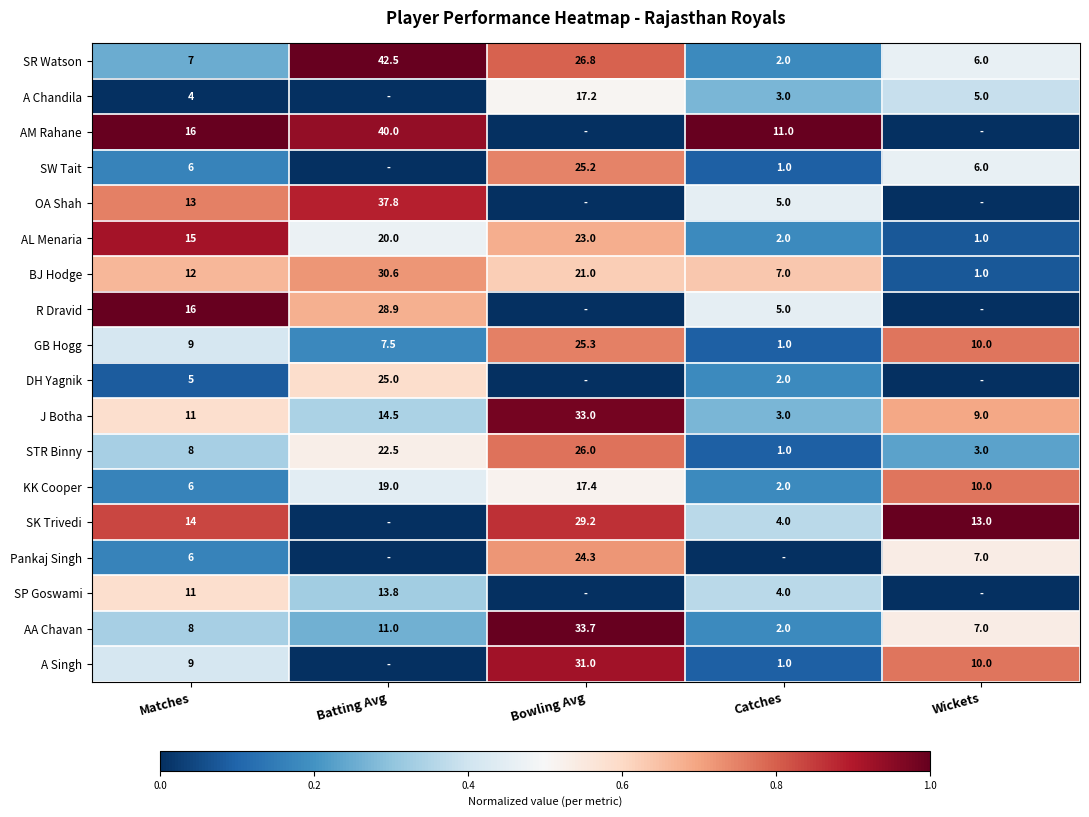

How many data points in AA Chavan are less than 8?

2